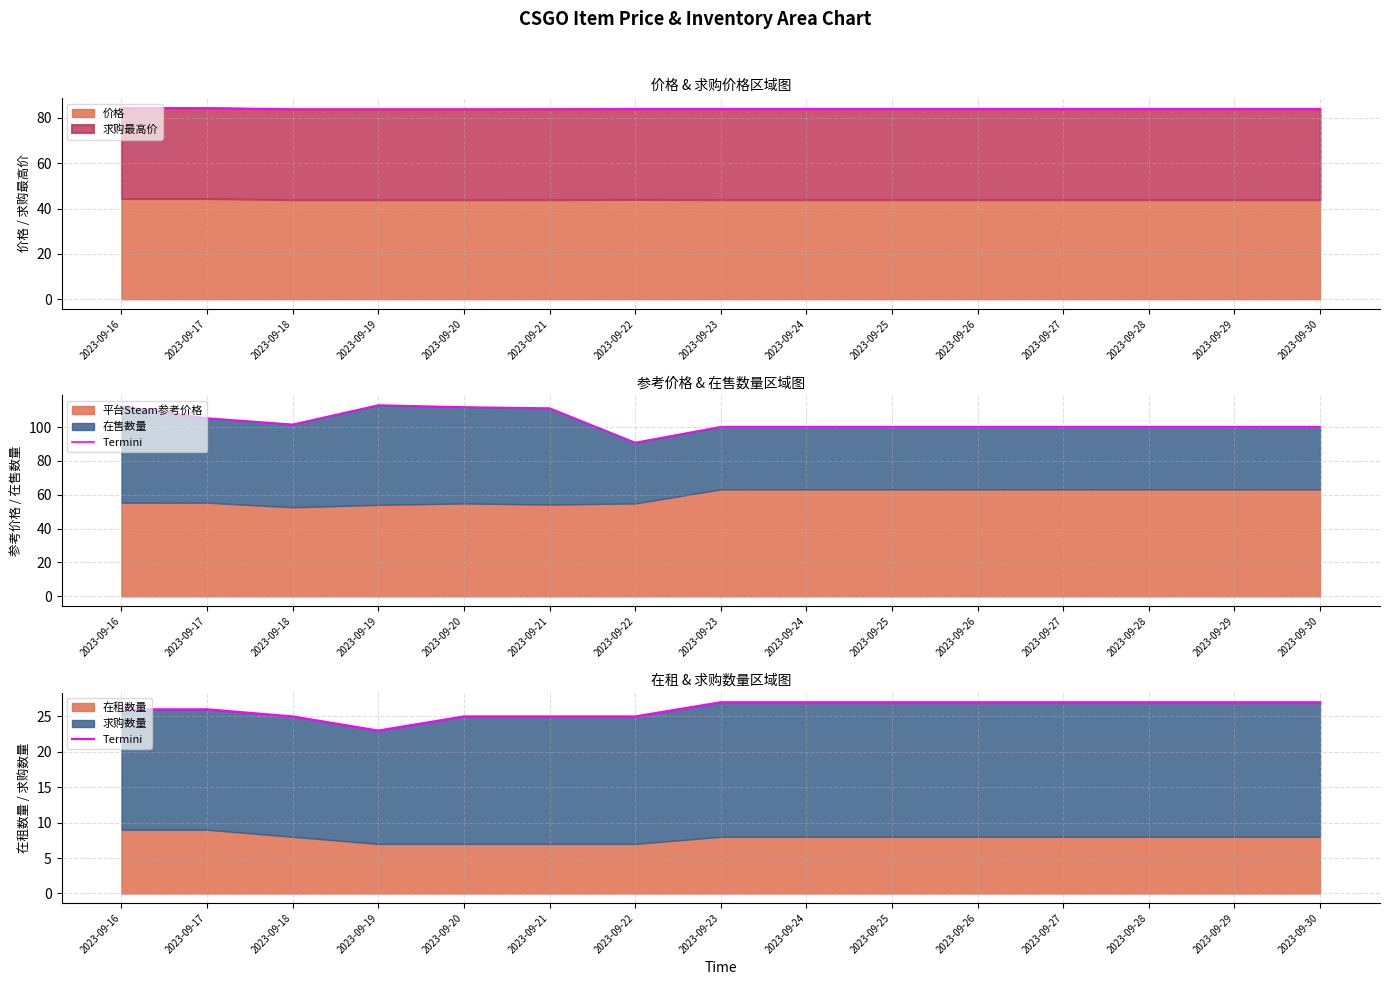

At which category does the chart reach its peak across all series?

2023-09-23